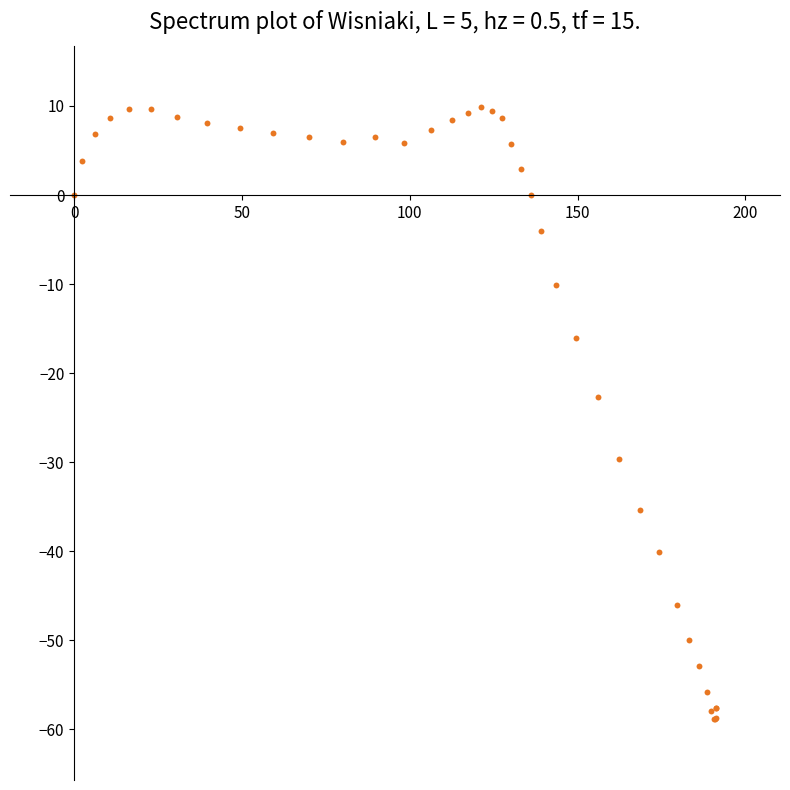

What Y value in the scatter plot is closest to -24?

-22.7